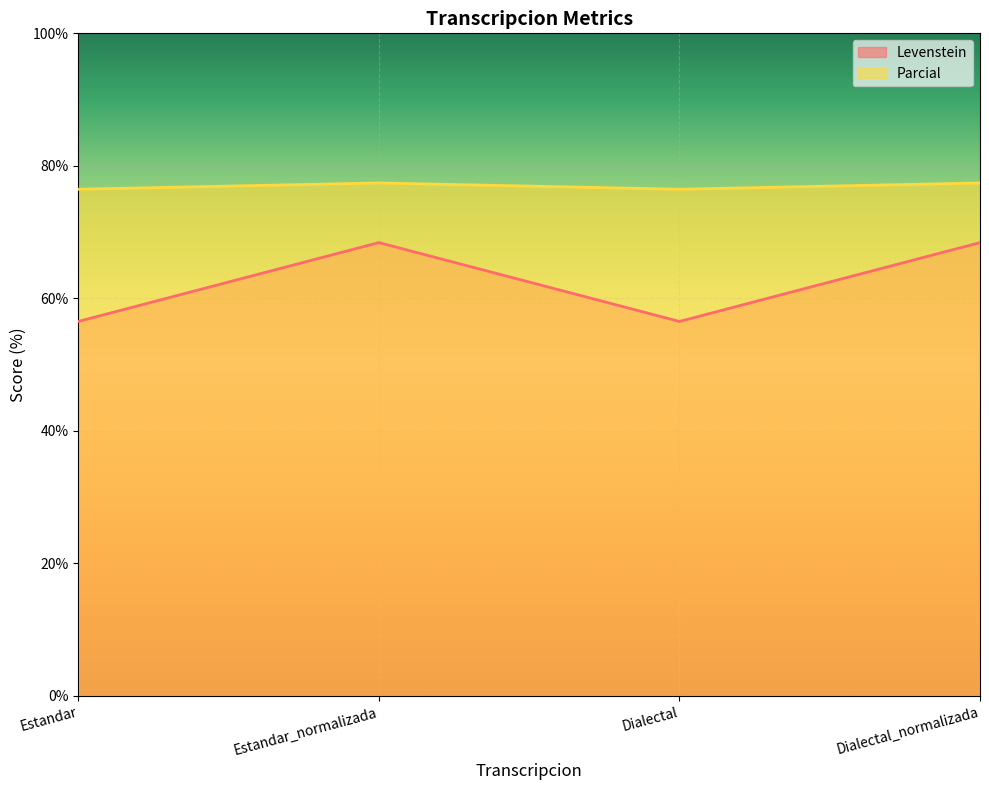

True or false: Parcial and Levenstein cross at least once.

False